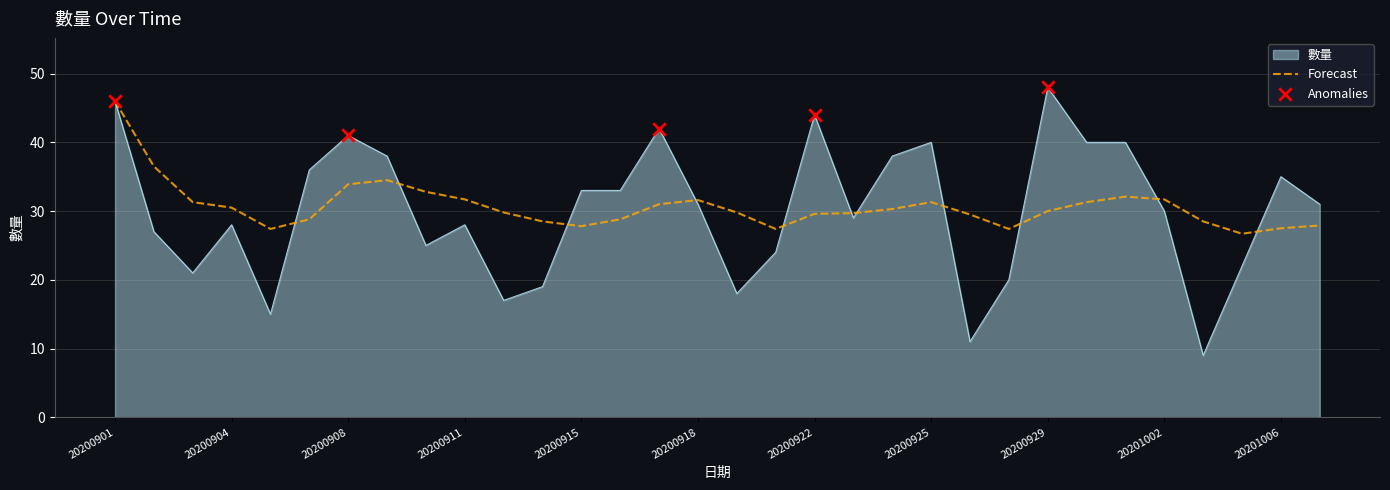

Which series has the widest spread of values?

數量